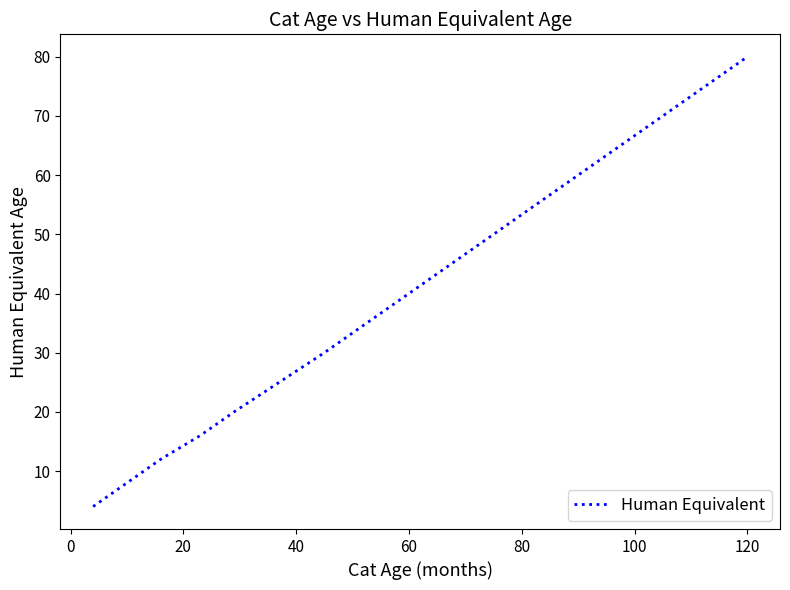

What is the greatest value displayed?

80